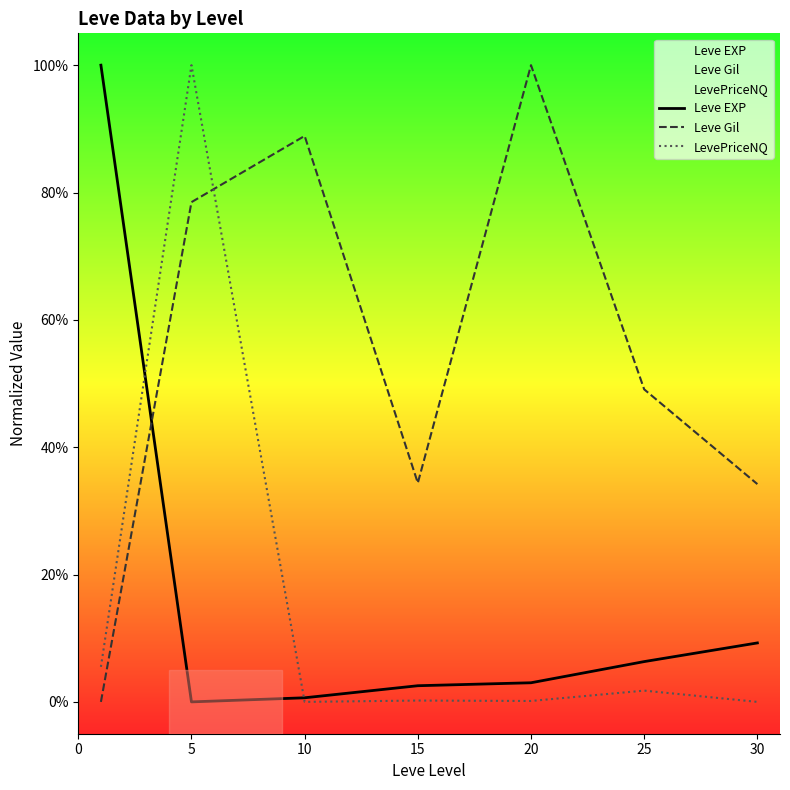

True or false: Leve EXP has a value of 2.5 at 15.

True